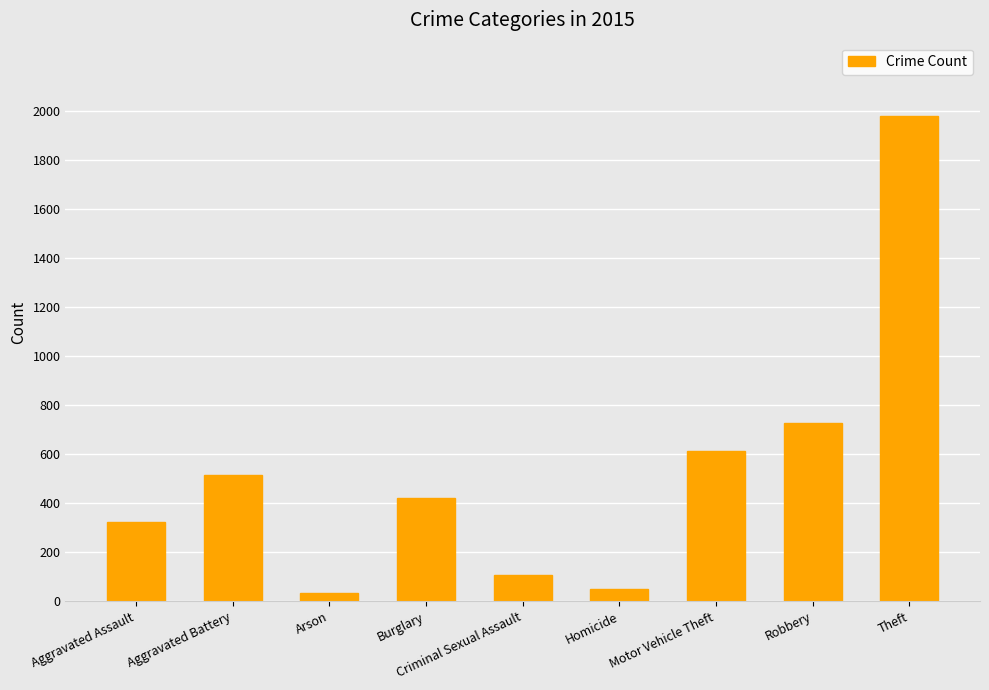

What is the difference between the maximum and minimum values?

1946